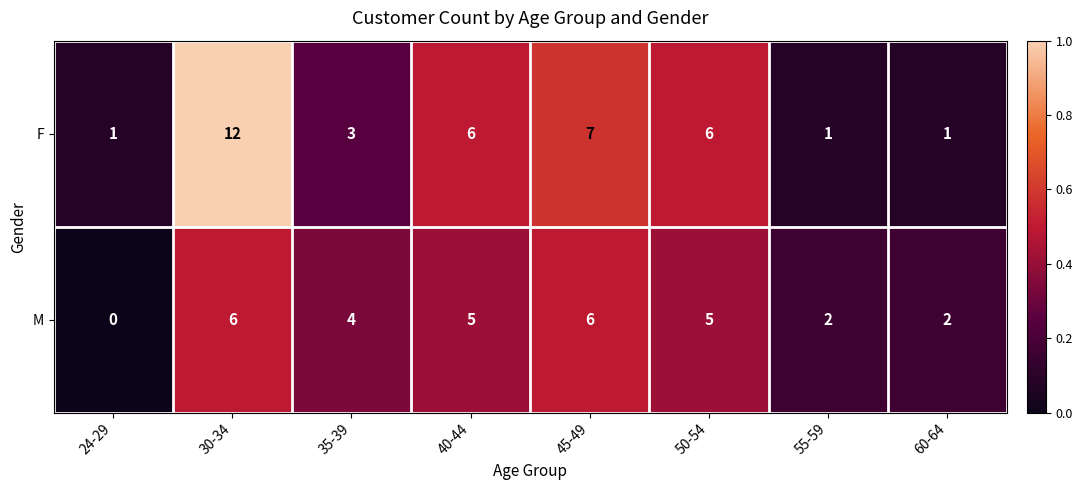

At which label does M reach its minimum?

24-29